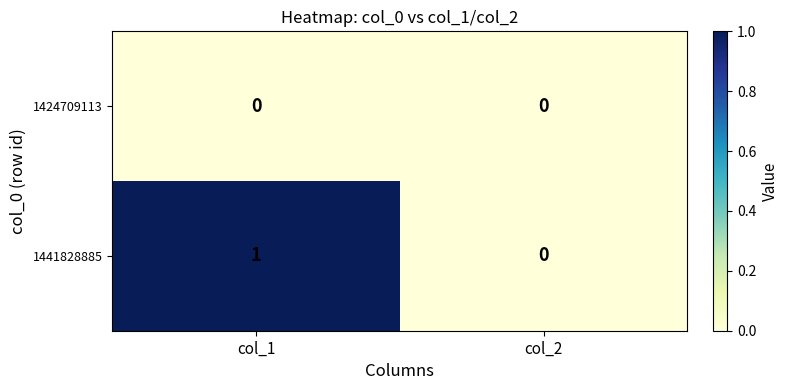

The value of 1424709113 at col_2 is 0. True or false?

True